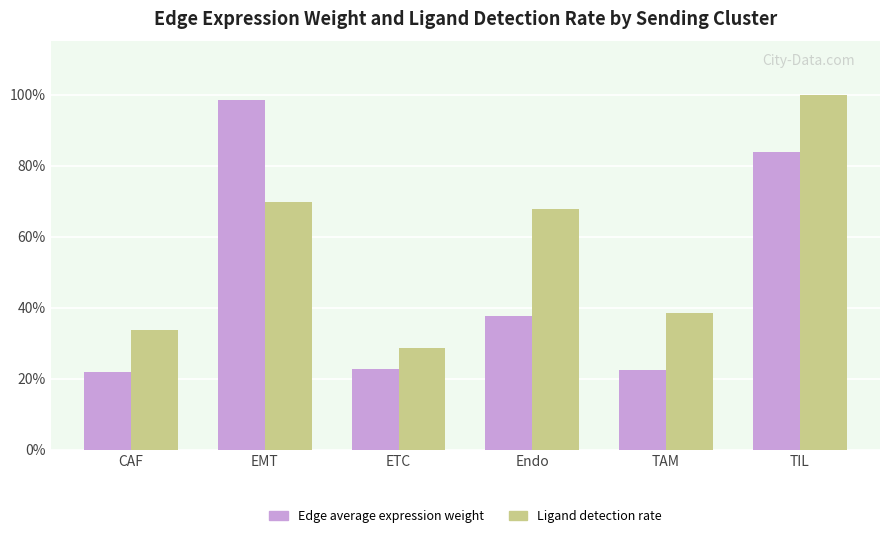

Which series has the largest range (max minus min)?

Edge average expression weight